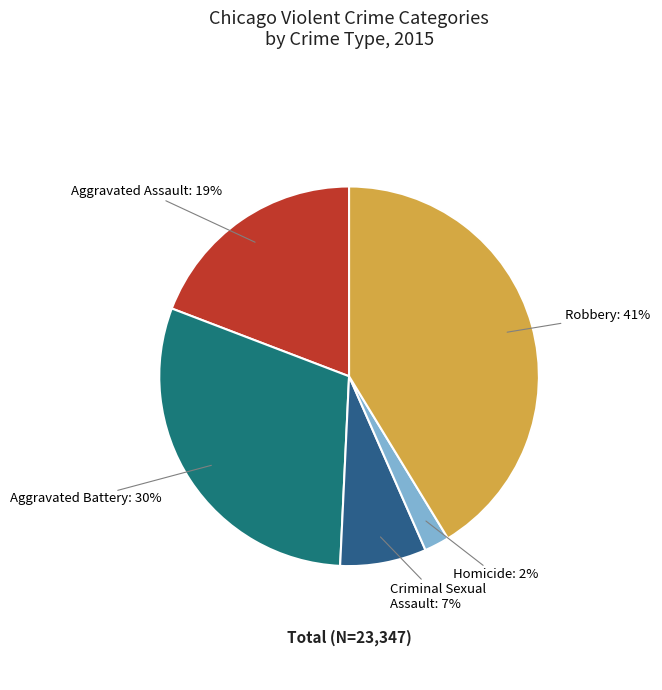

The Aggravated Battery slice represents 30% of the pie. True or false?

True